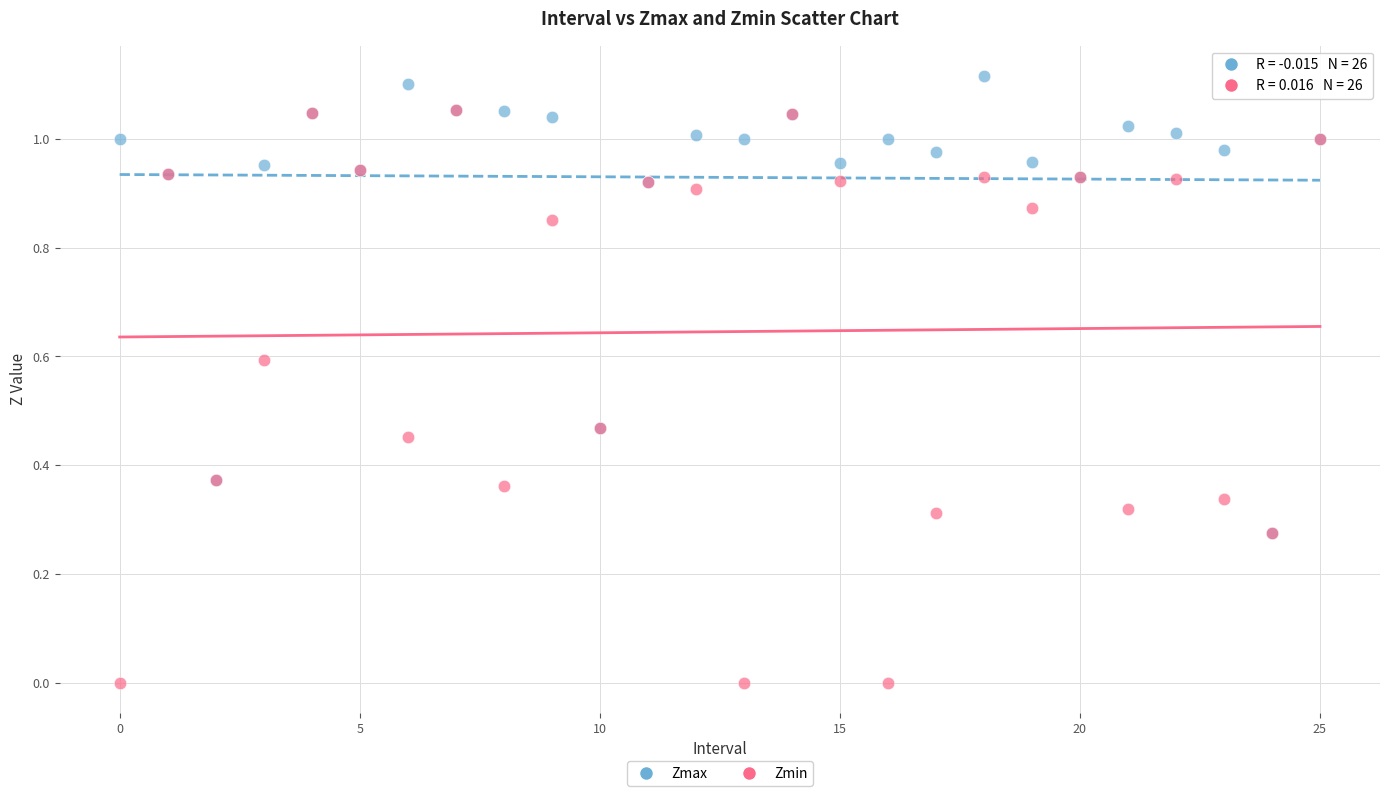

What are all the series names shown in the legend?

Zmax, Zmin